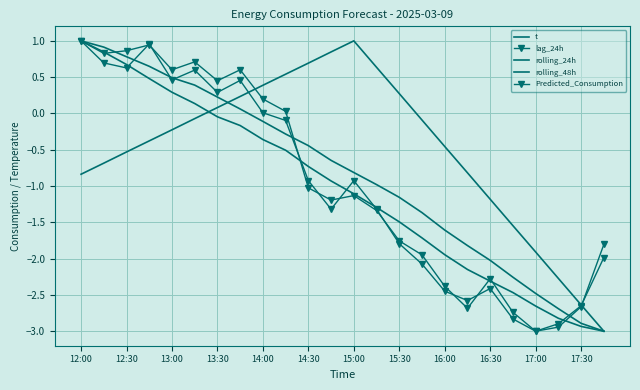

What is the value of the lag_24h point at the 20th from the left?

-2.8